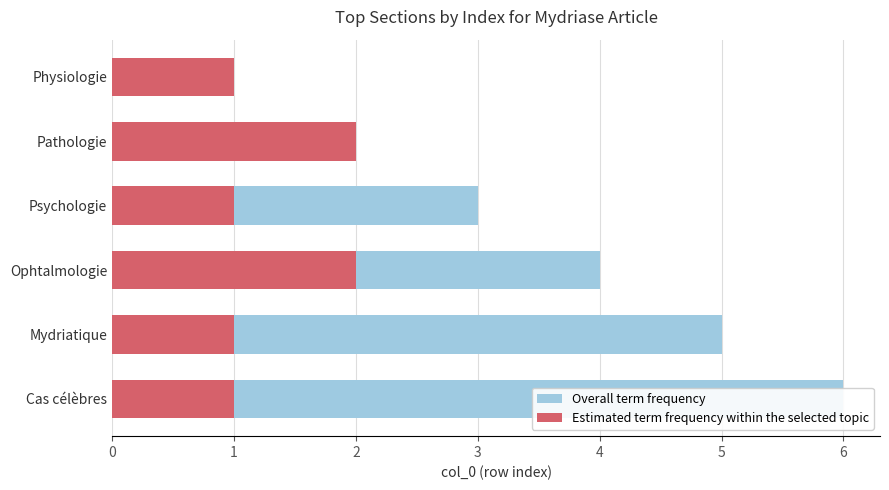

How many values in the Estimated term frequency within the selected topic series exceed 1?

2